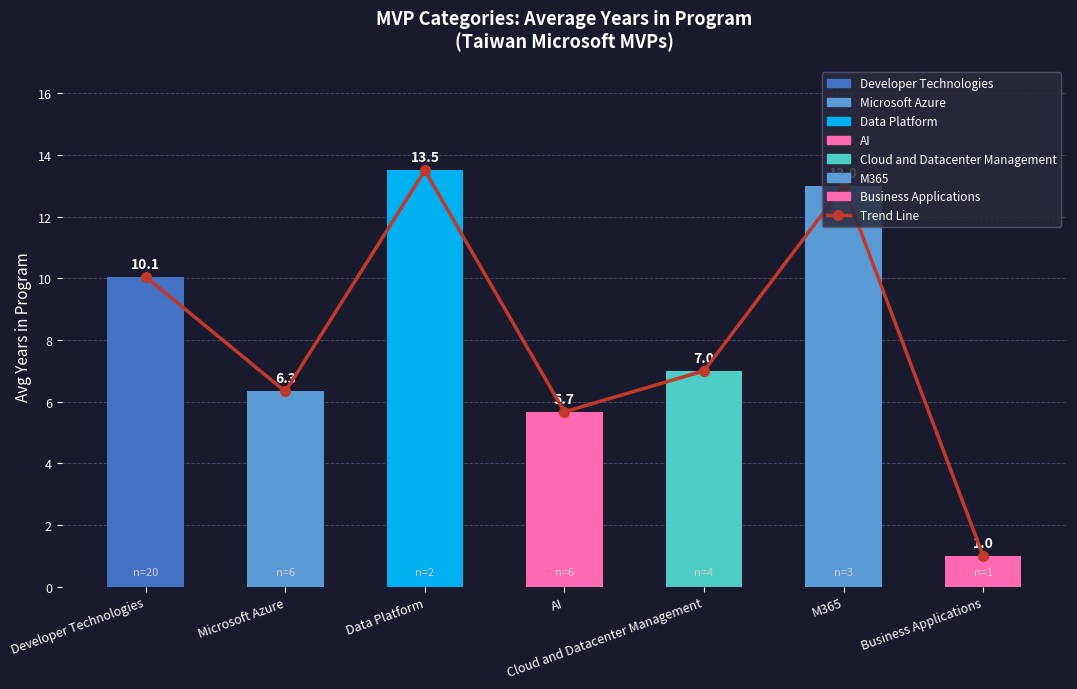

Which has a higher value, AI or Business Applications?

AI